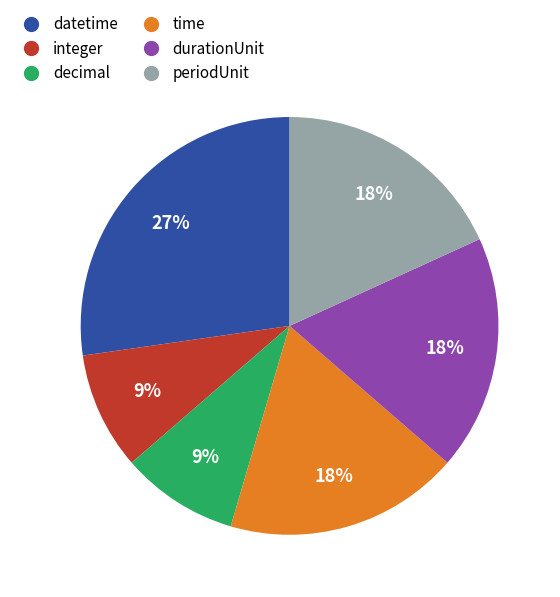

To the nearest percent, what is the difference between the largest and smallest slice percentages?

18%